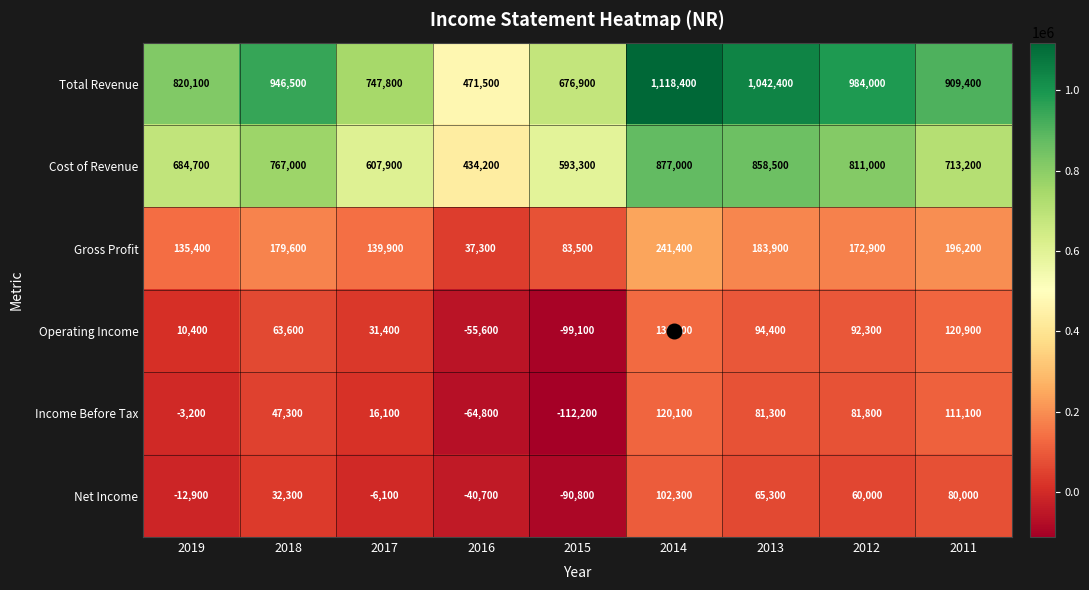

How many series are shown in this chart?

6